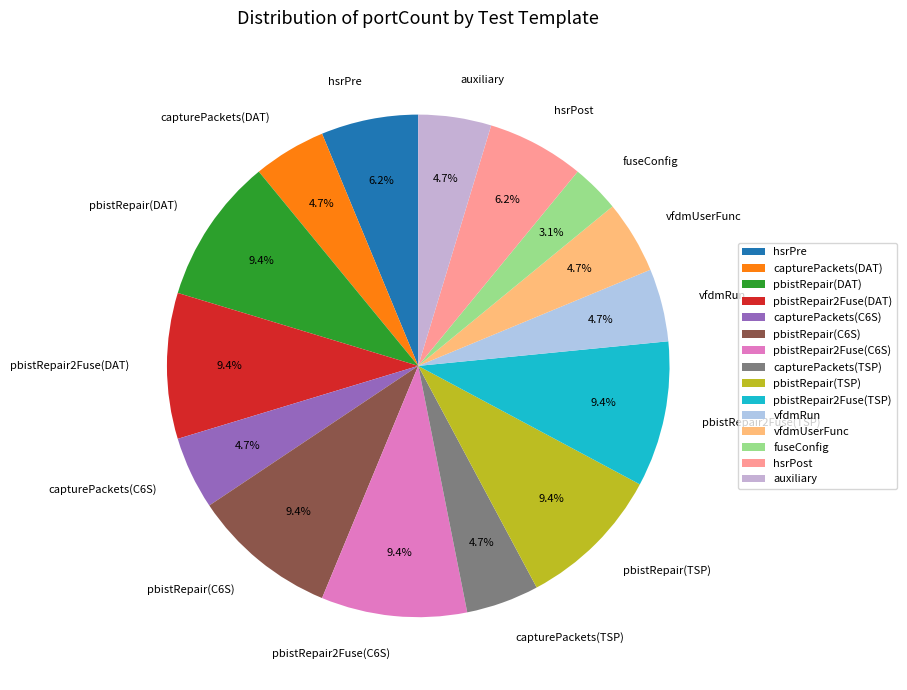

To the nearest percent, what is the difference between the vfdmRun and pbistRepair(DAT) slice percentages?

5%